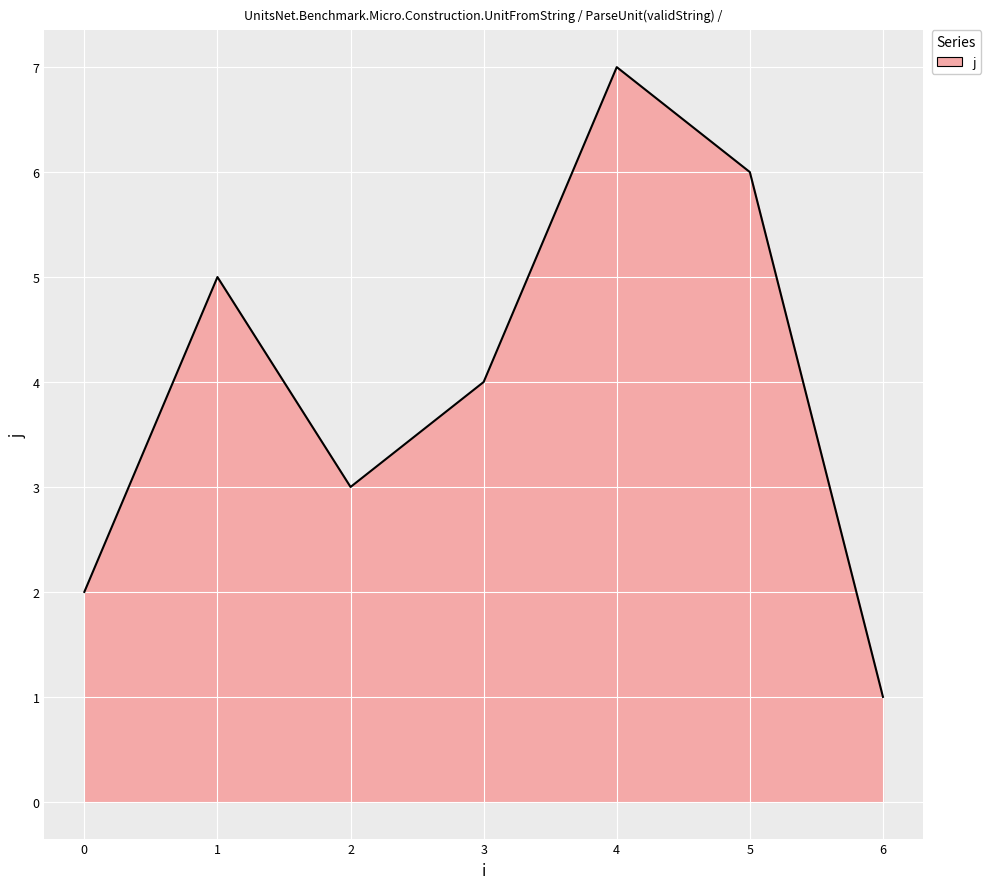

Rank the categories by value from highest to lowest.

4, 5, 1, 3, 2, 0, 6